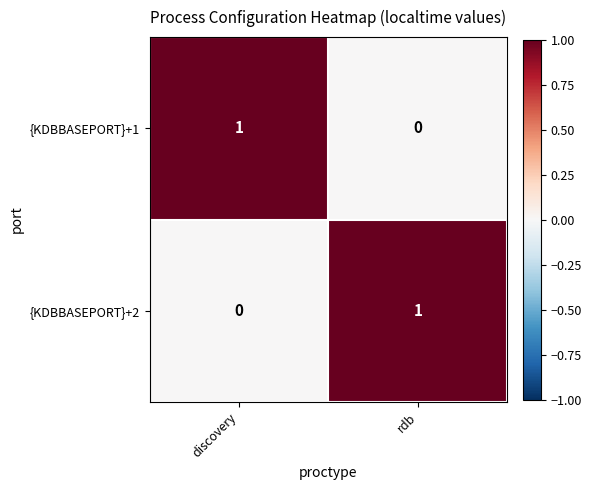

Which has a higher value, discovery or rdb?

discovery